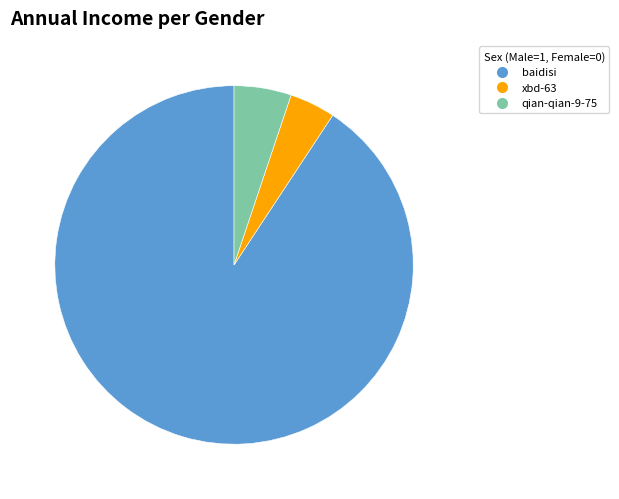

Which has a higher value, xbd-63 or qian-qian-9-75?

qian-qian-9-75